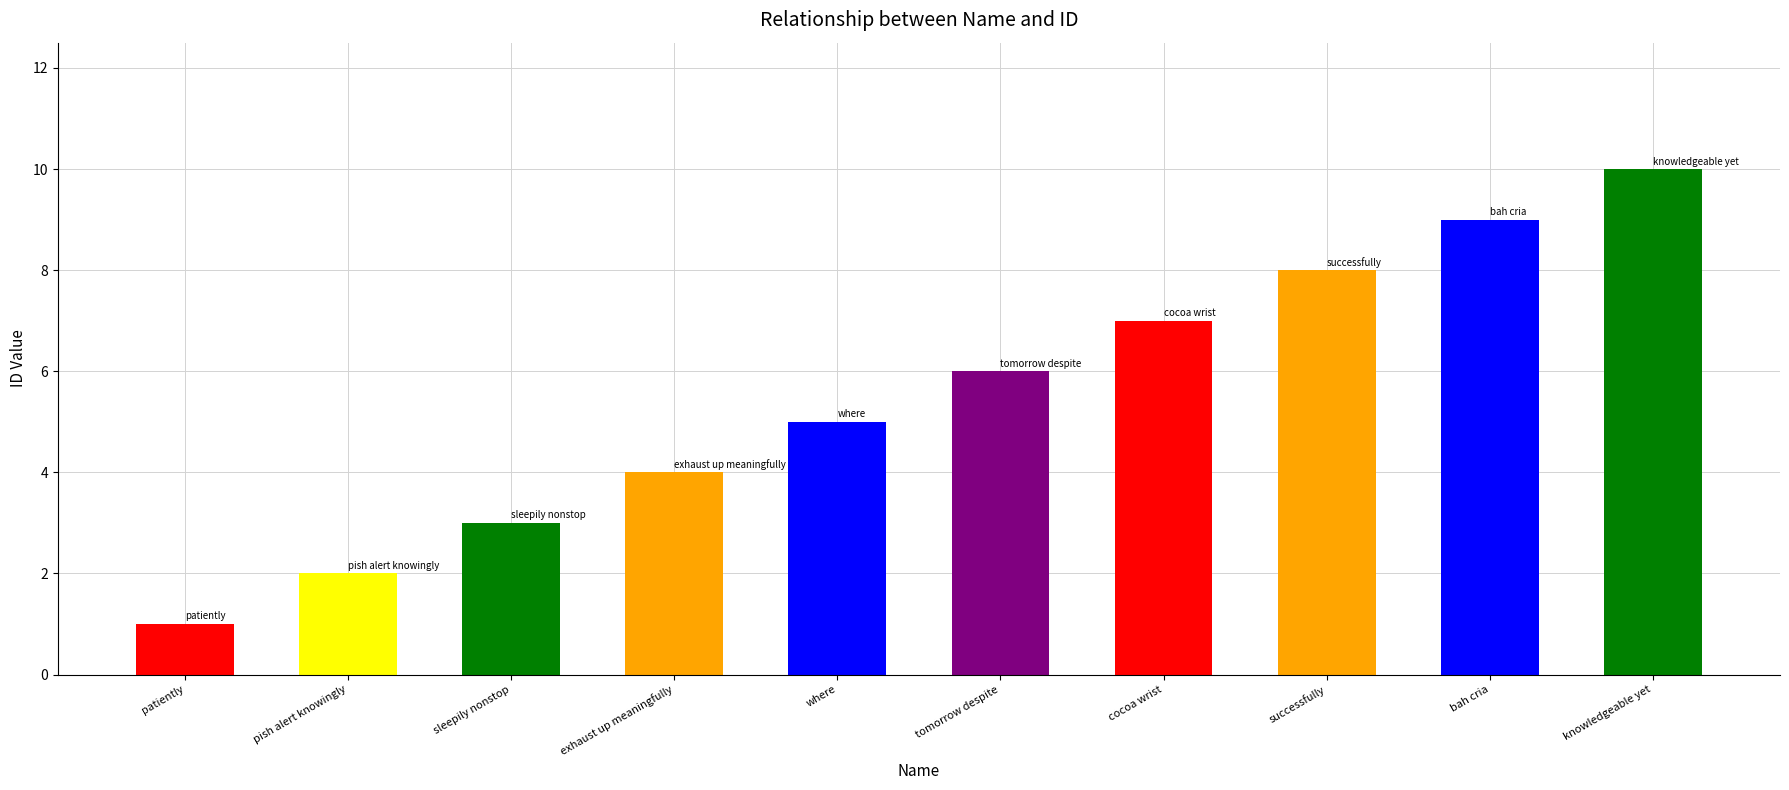

List the labels in order of value, smallest first.

patiently, pish alert knowingly, sleepily nonstop, exhaust up meaningfully, where, tomorrow despite, cocoa wrist, successfully, bah cria, knowledgeable yet